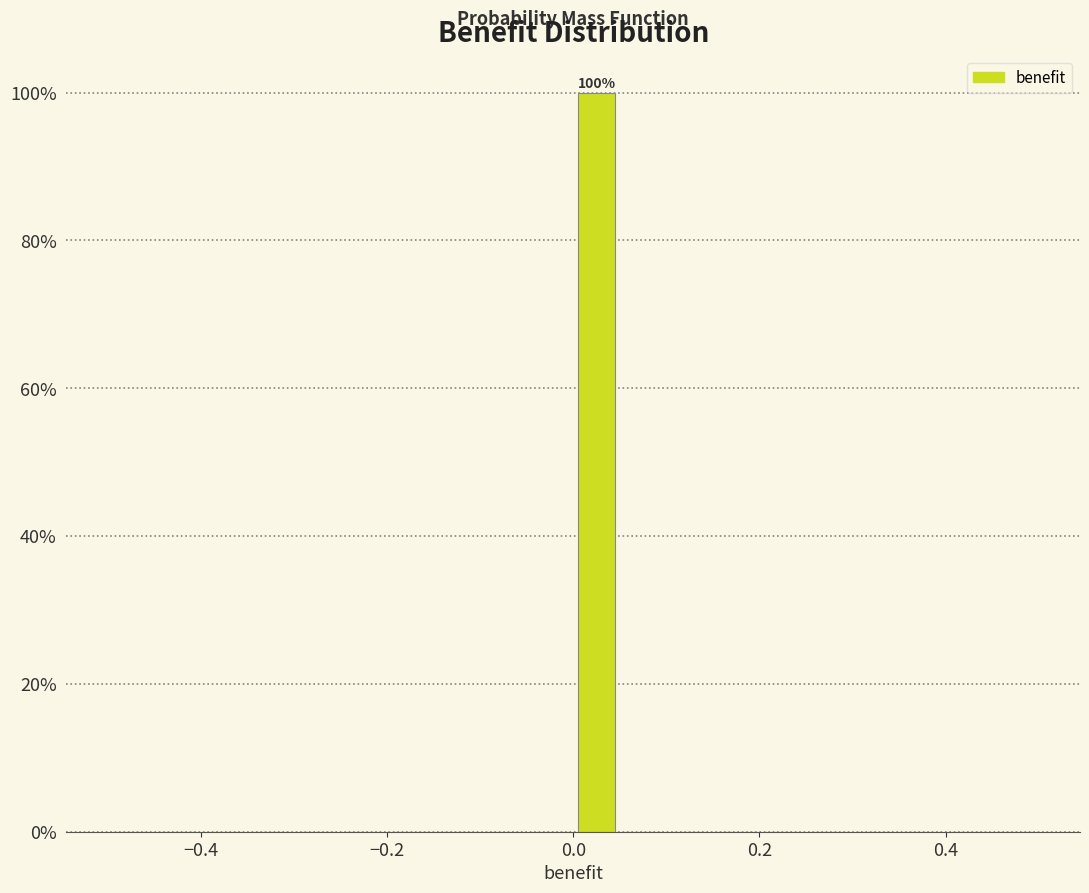

Around what value on the x-axis is the tallest bar? Give the approximate position of its centre, as read against the axis.

0.02